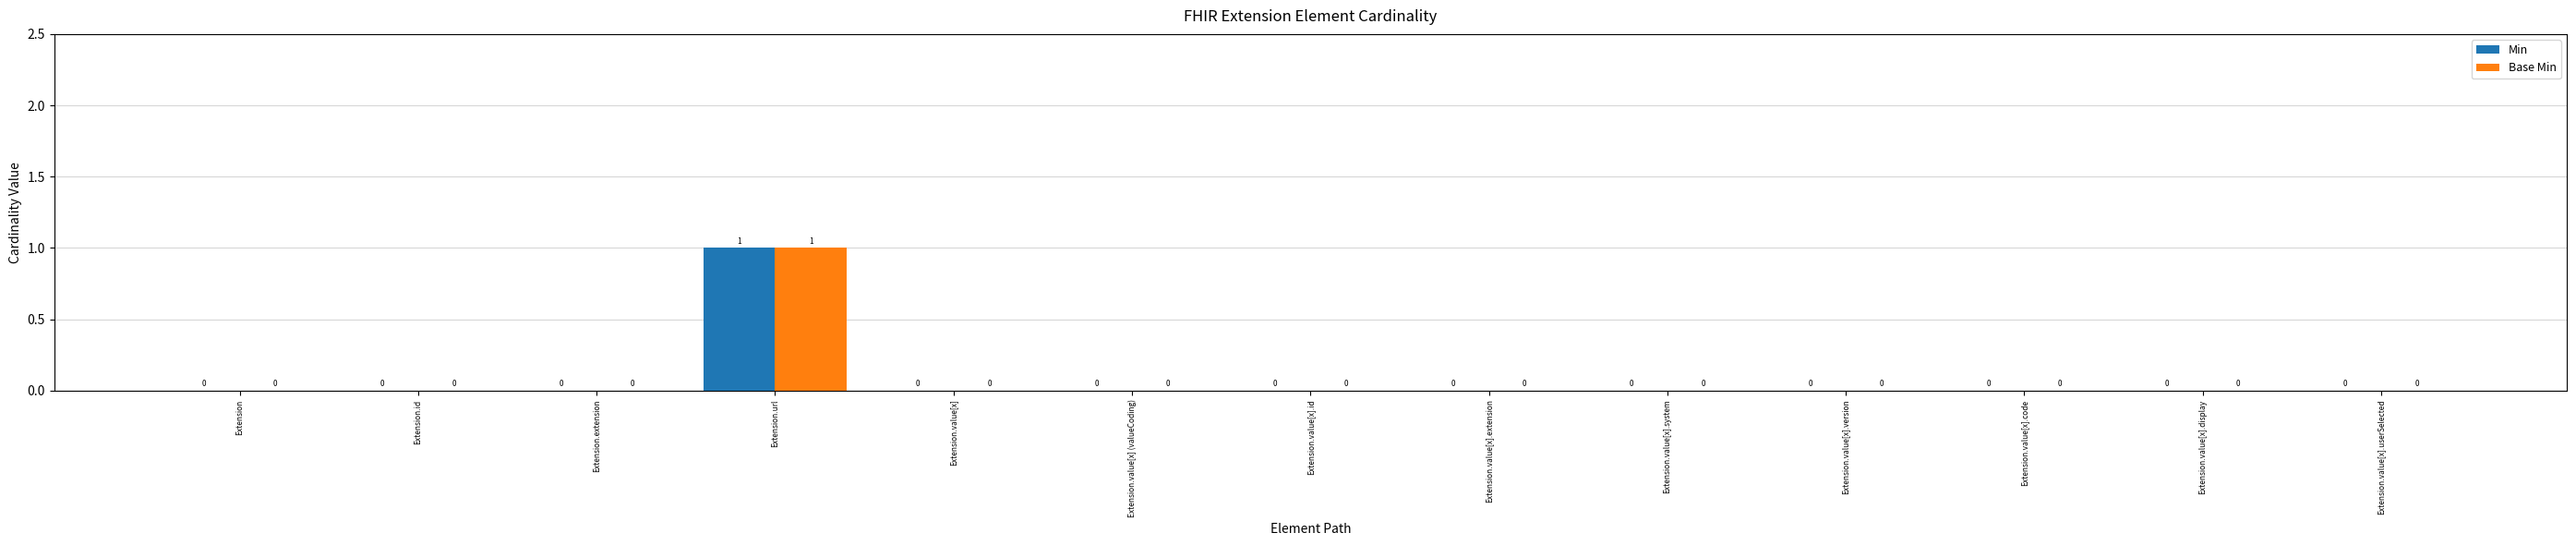

At which category is the sum across all series the highest?

Extension.url